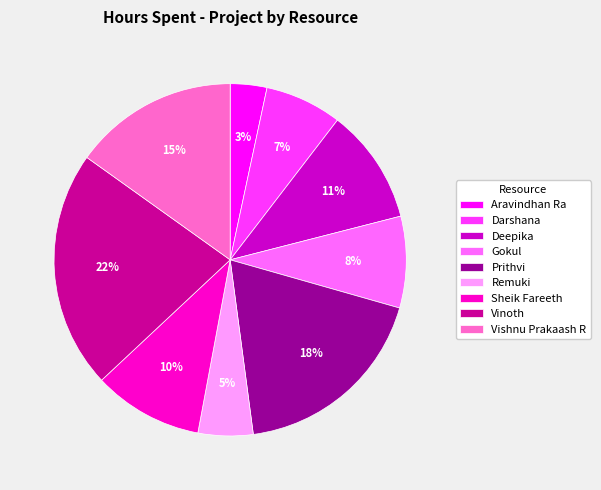

To the nearest percent, what is the combined percentage of Gokul and Sheik Fareeth?

18%